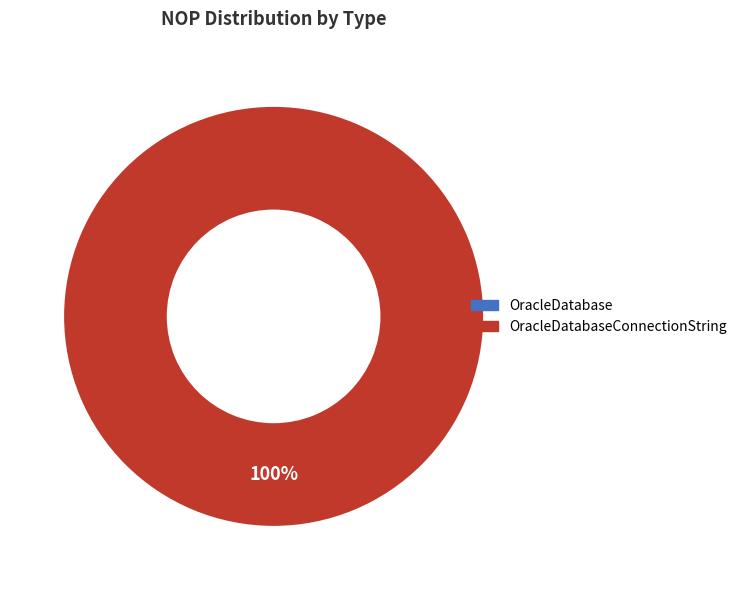

Does any single category account for the majority?

Yes